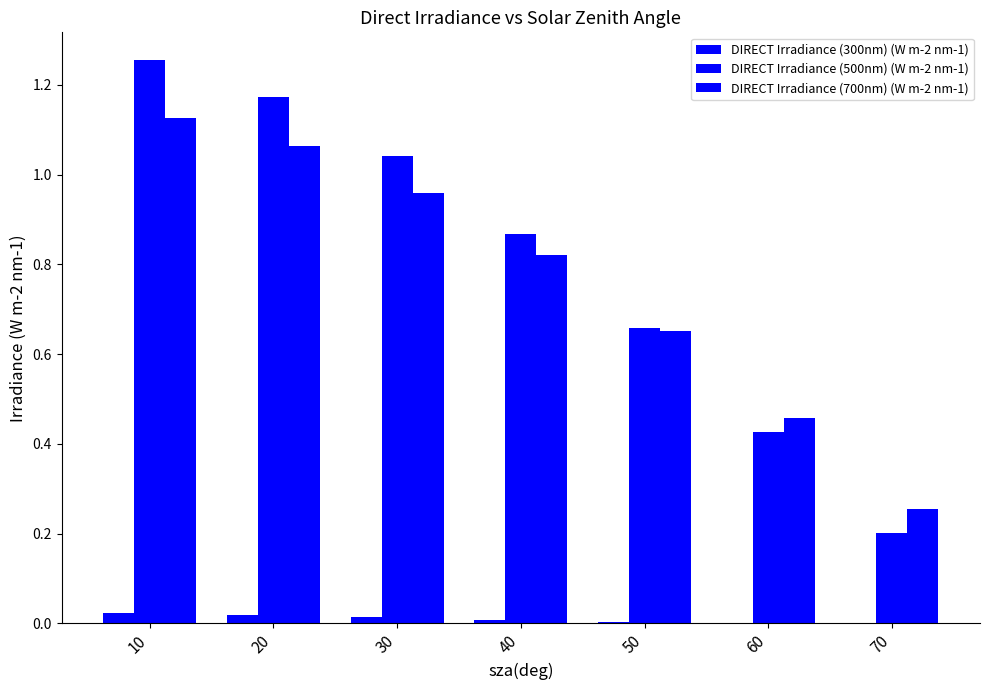

What is the sum of all DIRECT Irradiance (300nm) (W m-2 nm-1) values?

0.1